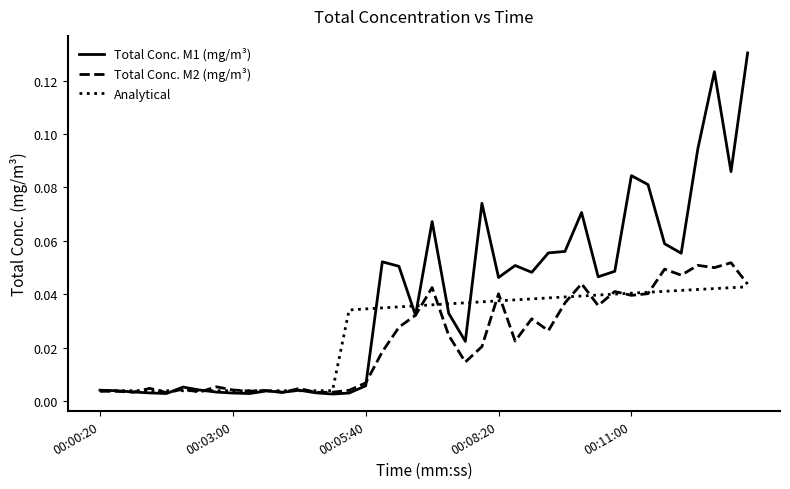

Which series has the largest total across all categories?

Total Conc. M1 (mg/m³)